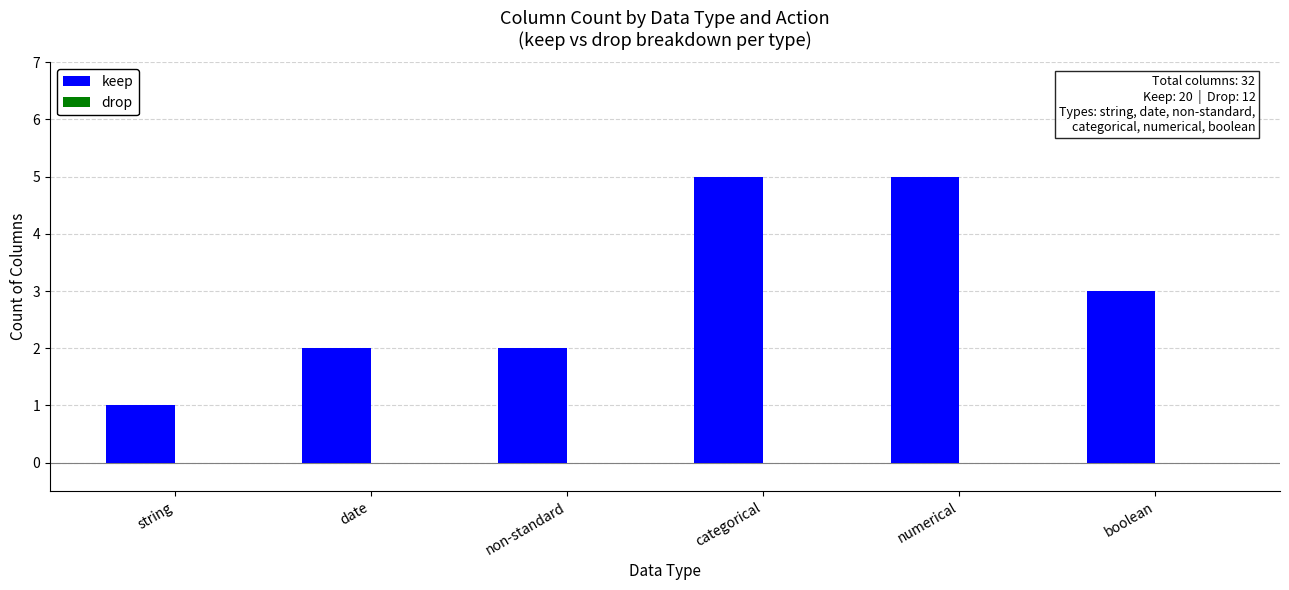

True or false: the data shows 5 at boolean.

False